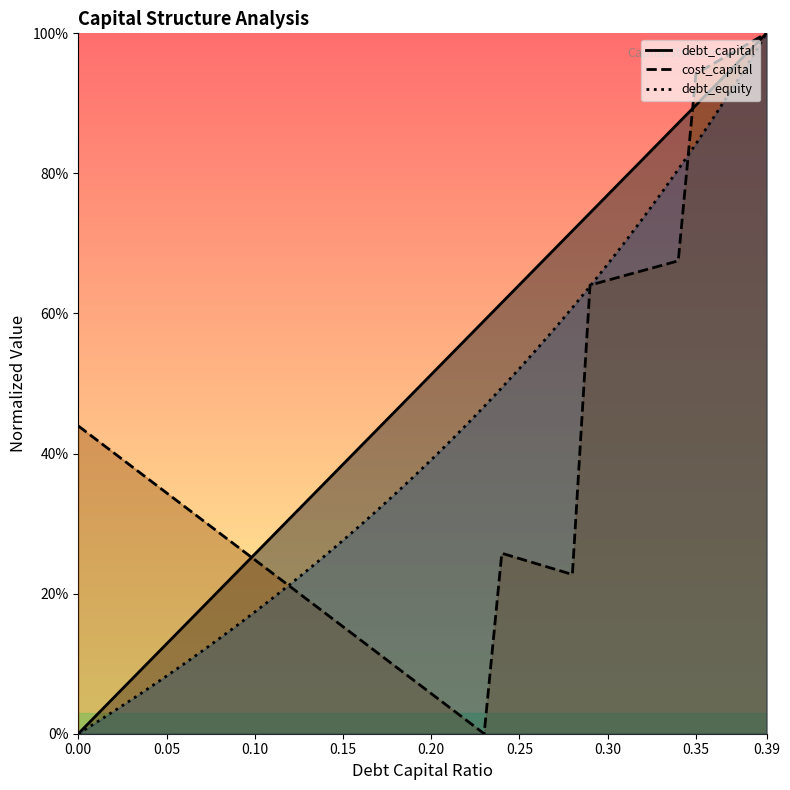

List the series in order of their overall mean, highest first.

debt_capital, debt_equity, cost_capital